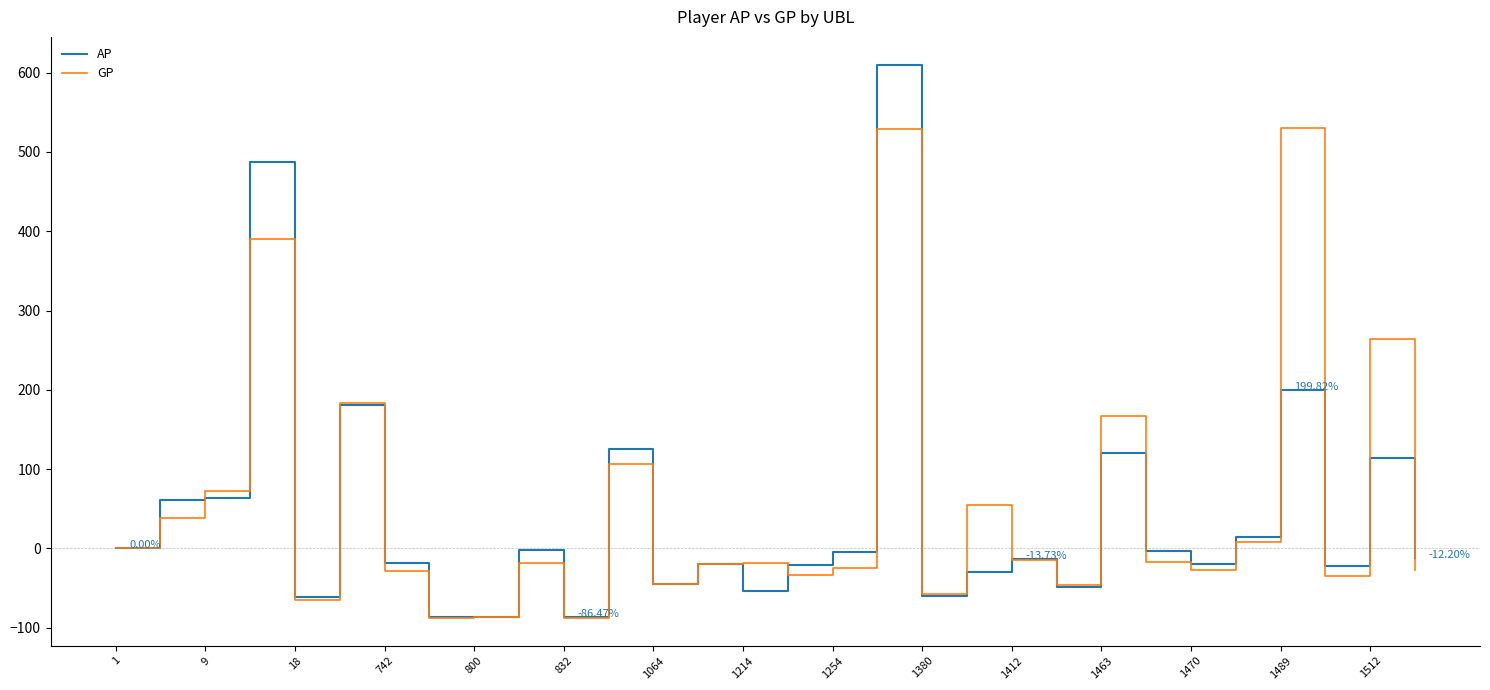

Rank the series by their maximum value, from highest to lowest.

AP, GP